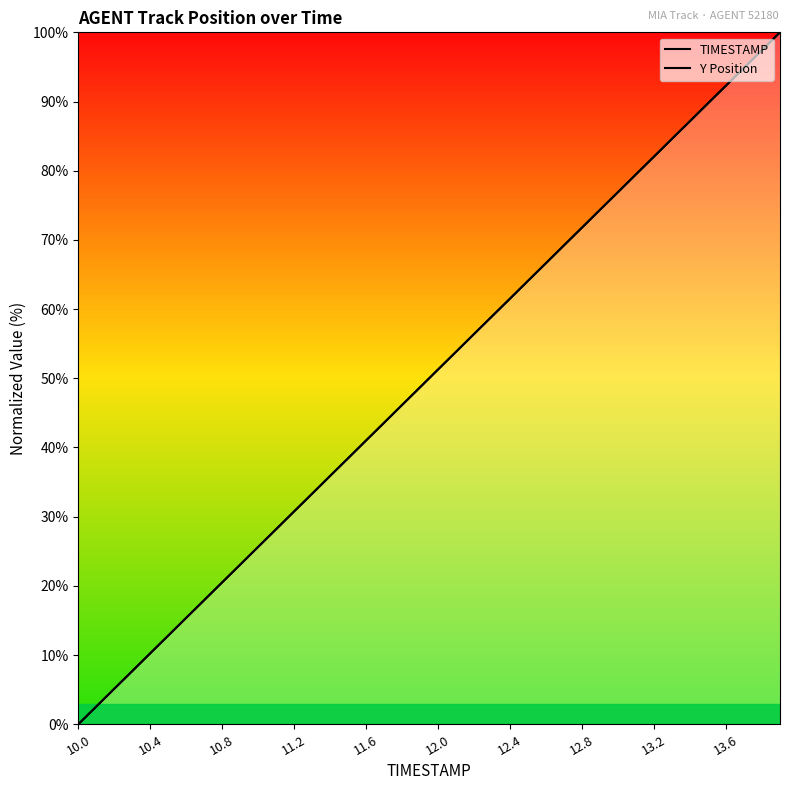

How many lines are shown in the chart?

2